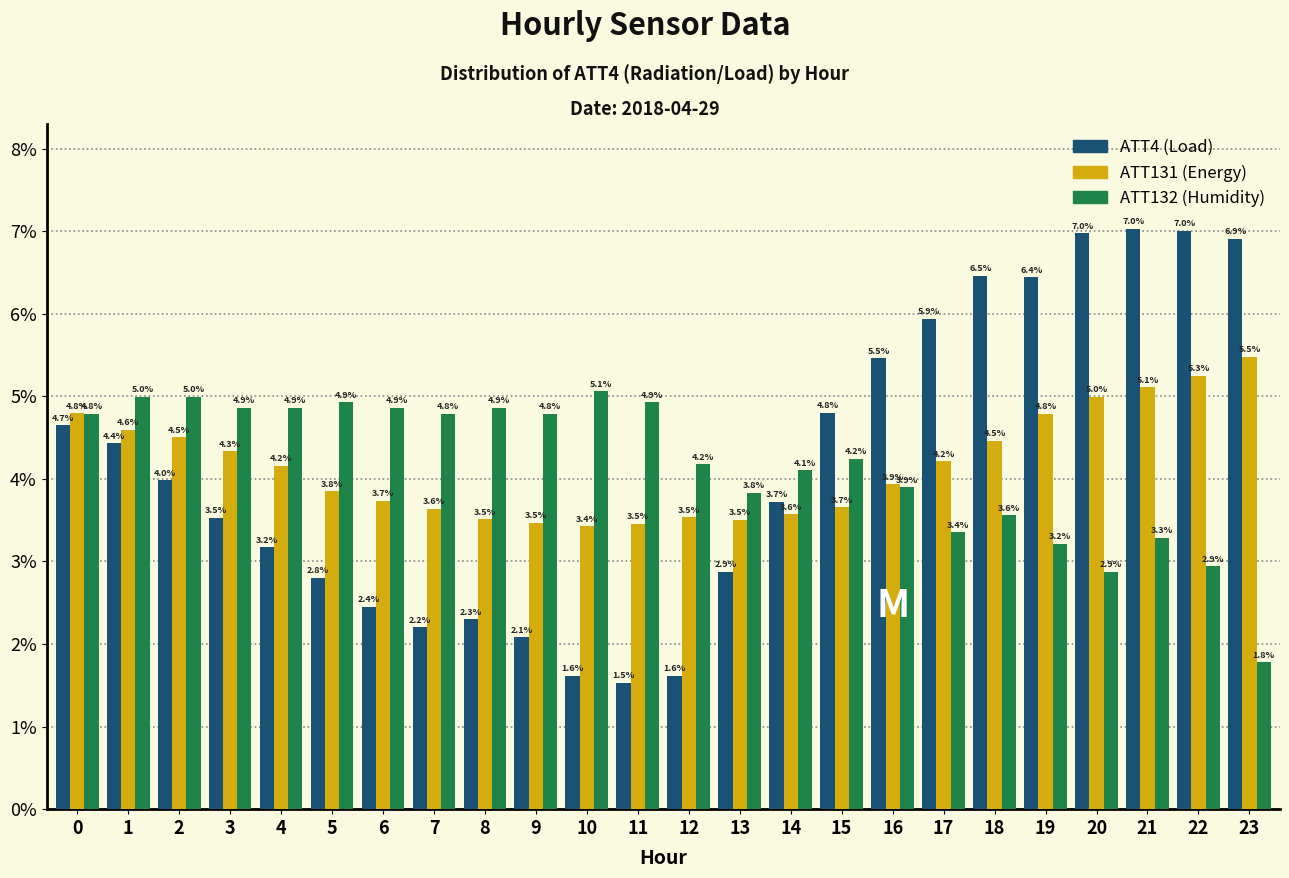

Reading left to right, extract all data points from this chart.

ATT4: 0=4.7	1=4.4	2=4.0	3=3.5	4=3.2	5=2.8	6=2.4	7=2.2	8=2.3	9=2.1	10=1.6	11=1.5	12=1.6	13=2.9	14=3.7	15=4.8	16=5.5	17=5.9	18=6.5	19=6.4	20=7.0	21=7.0	22=7.0	23=6.9
ATT131: 0=4.8	1=4.6	2=4.5	3=4.3	4=4.2	5=3.8	6=3.7	7=3.6	8=3.5	9=3.5	10=3.4	11=3.5	12=3.5	13=3.5	14=3.6	15=3.7	16=3.9	17=4.2	18=4.5	19=4.8	20=5.0	21=5.1	22=5.3	23=5.5
ATT132: 0=4.8	1=5.0	2=5.0	3=4.9	4=4.9	5=4.9	6=4.9	7=4.8	8=4.9	9=4.8	10=5.1	11=4.9	12=4.2	13=3.8	14=4.1	15=4.2	16=3.9	17=3.4	18=3.6	19=3.2	20=2.9	21=3.3	22=2.9	23=1.8